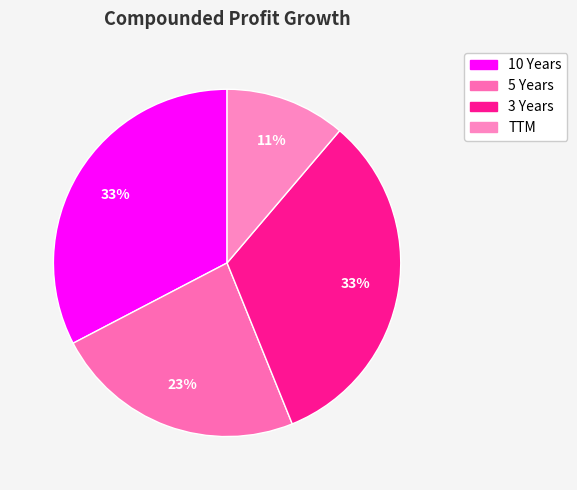

Rank the categories by value from lowest to highest.

TTM, 5 Years, 10 Years, 3 Years